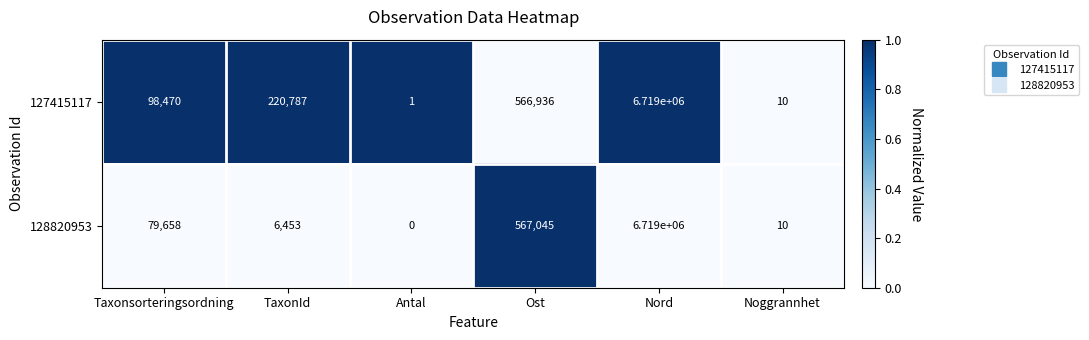

What is the average value of the 128820953 series?

1228694